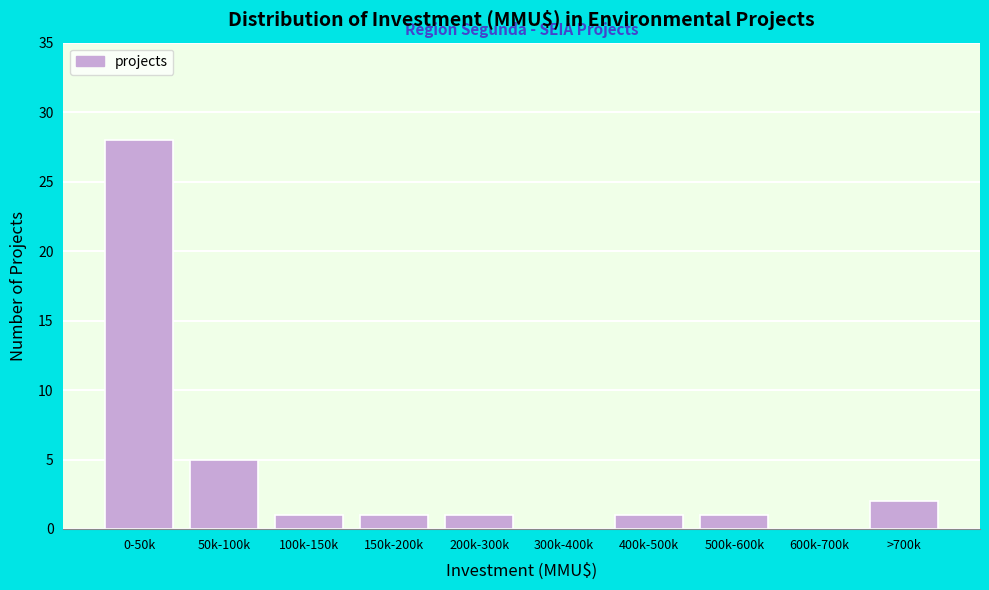

Reading left to right, list all the values displayed in this chart.

0-50k=28	50k-100k=5	100k-150k=1	150k-200k=1	200k-300k=1	300k-400k=0	400k-500k=1	500k-600k=1	600k-700k=0	>700k=2